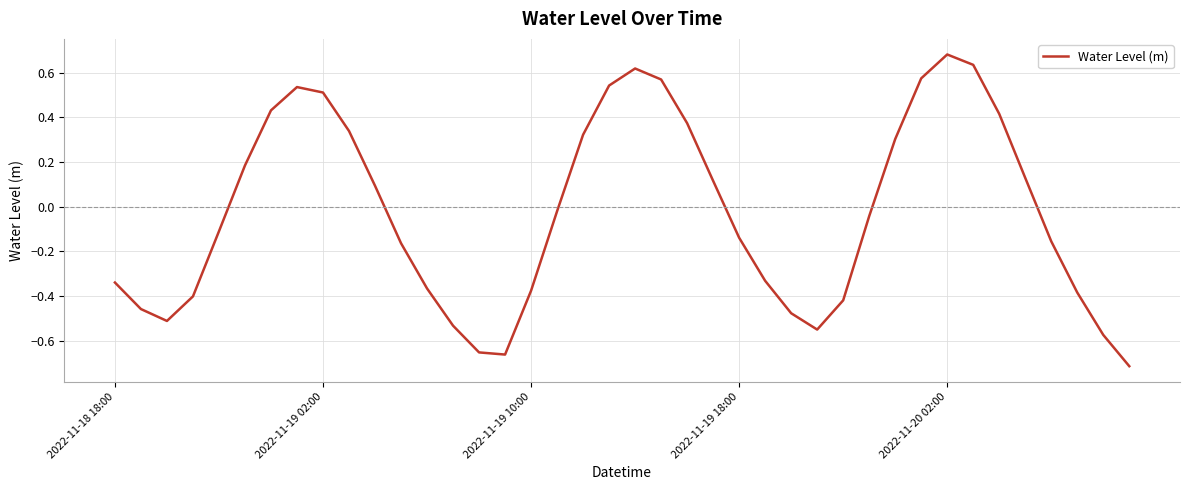

Which label corresponds to the largest value in the chart?

2022-11-20 02:00